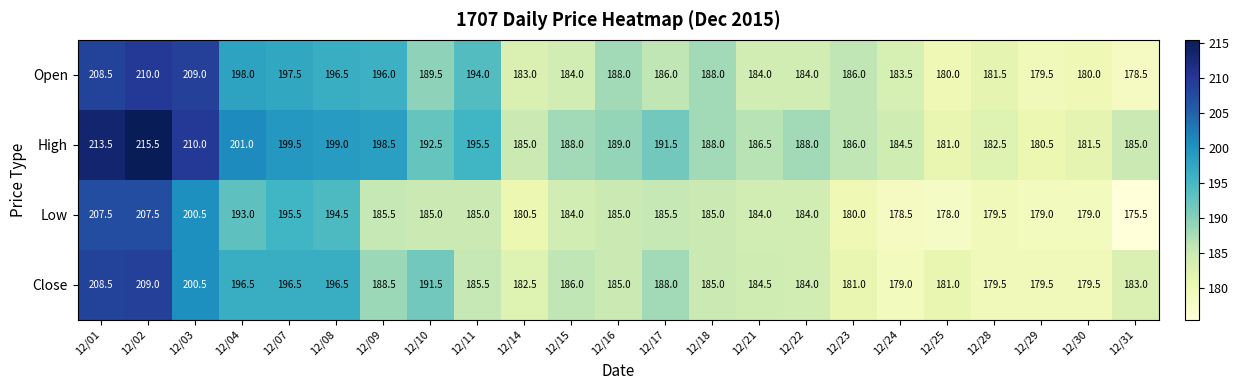

What is the smallest value displayed?

175.5